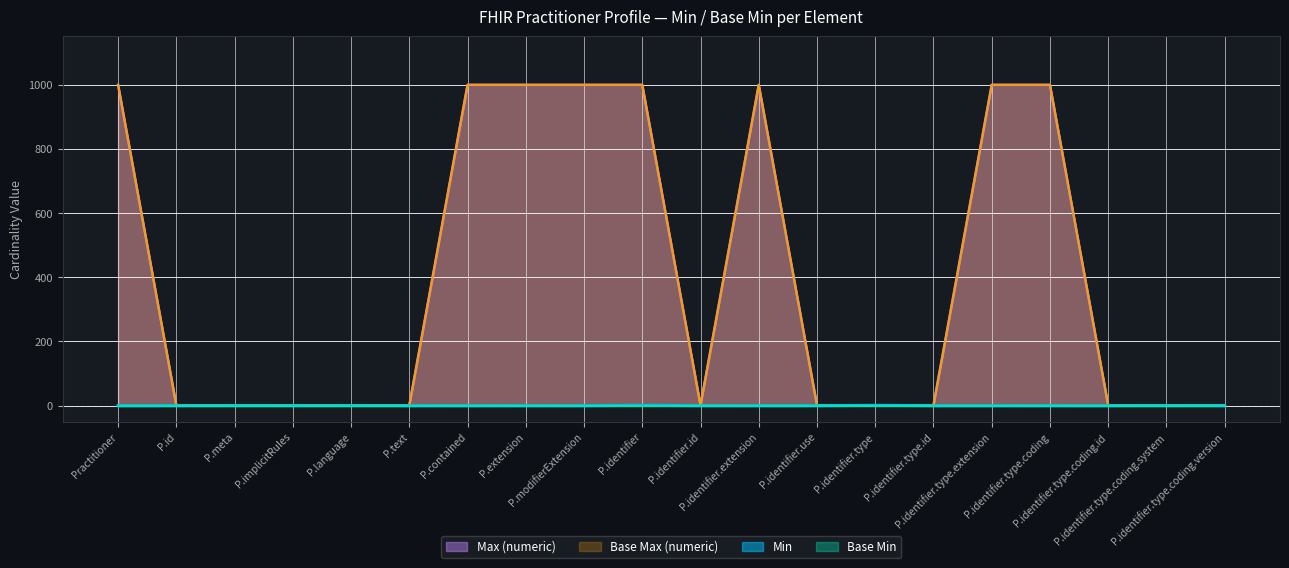

Does the chart display data point markers on the line(s)?

No